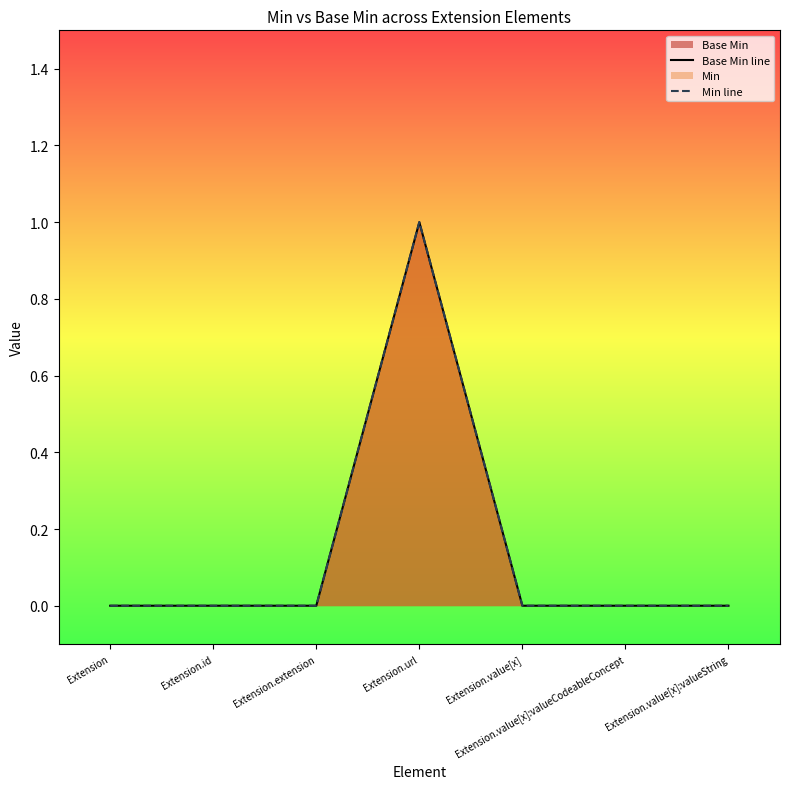

Reading left to right, list all the values displayed in this chart.

Base Min line: Extension=0	Extension.id=0	Extension.extension=0	Extension.url=1	Extension.value[x]=0	Extension.value[x]:valueCodeableConcept=0	Extension.value[x]:valueString=0
Min line: Extension=0	Extension.id=0	Extension.extension=0	Extension.url=1	Extension.value[x]=0	Extension.value[x]:valueCodeableConcept=0	Extension.value[x]:valueString=0